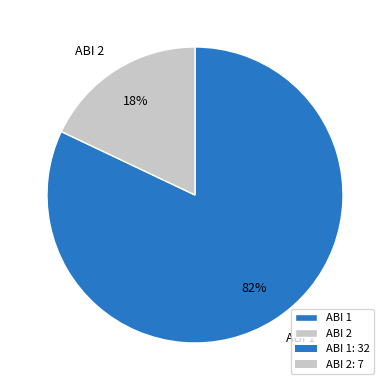

Approximately how many times larger is the value at ABI 1 compared to ABI 2?

4.6